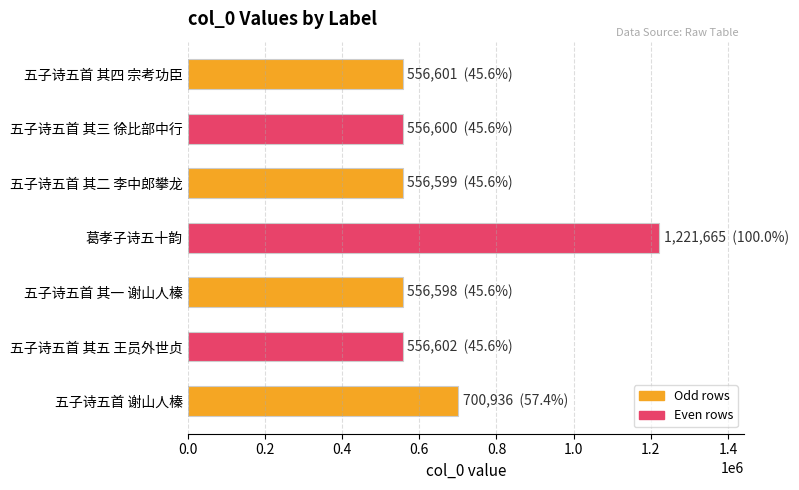

The value at 五子诗五首 其一 谢山人榛 is 341909. True or false?

False